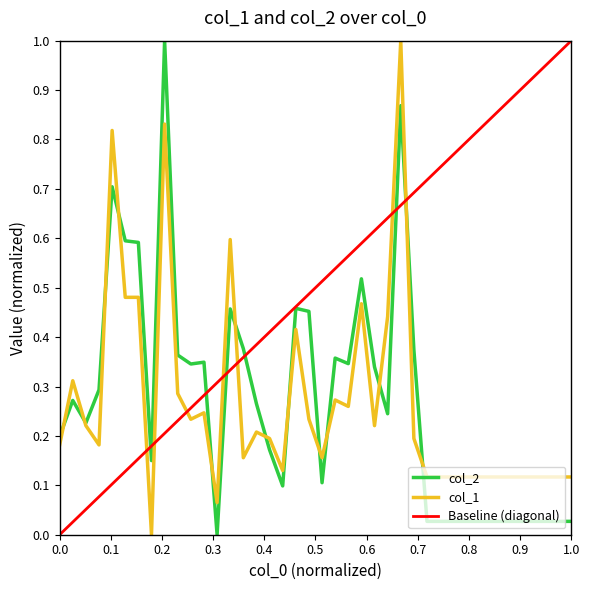

What is the maximum value for col_1?

1.0